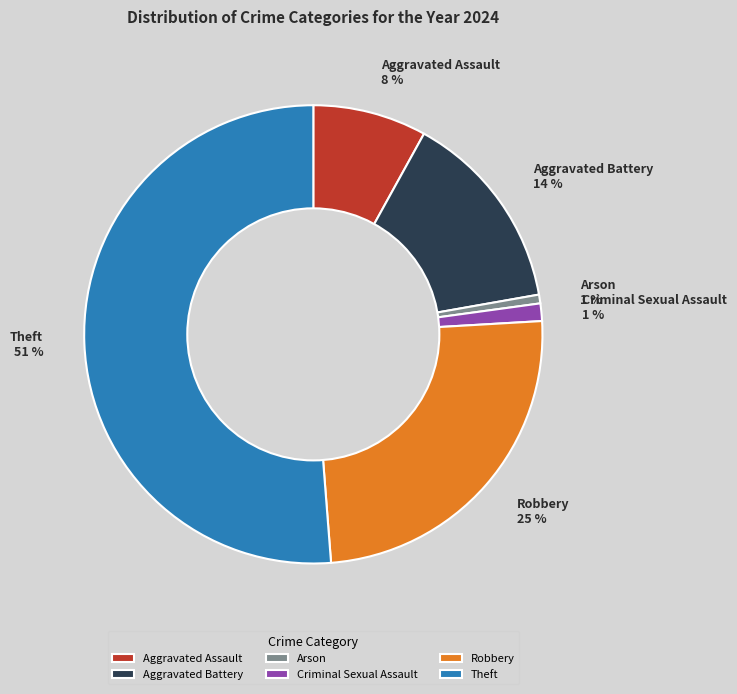

The Criminal Sexual Assault slice represents 15% of the pie. True or false?

False